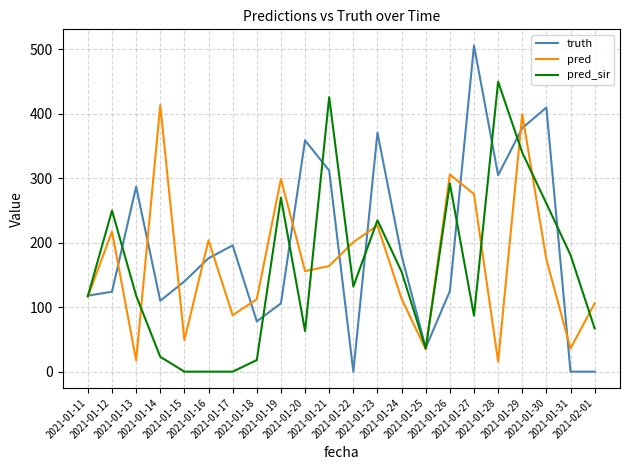

What is the greatest value displayed?

506.0